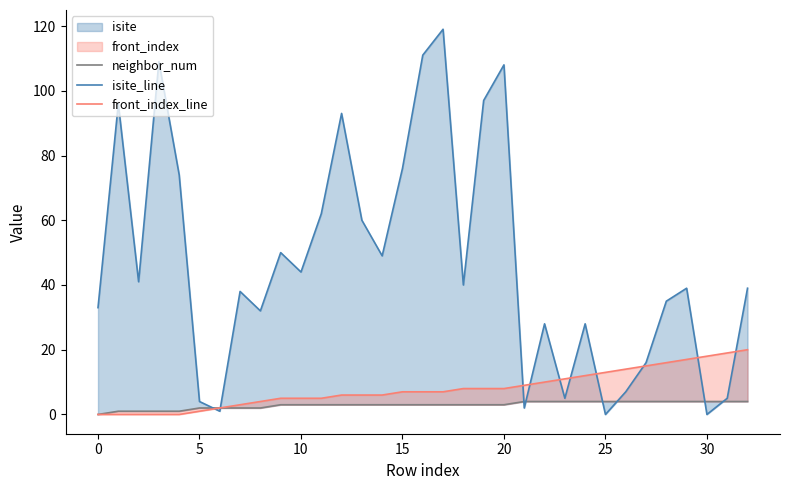

How many data points in front_index_line are above 7?

15